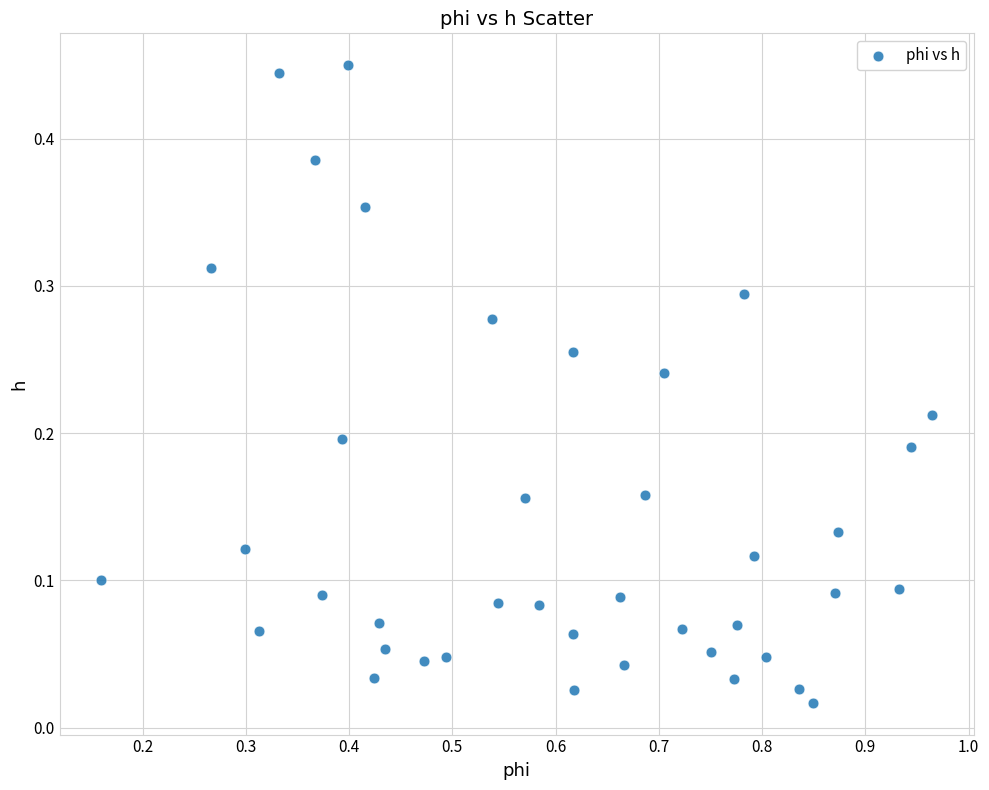

What is the range of X values (max minus min)?

0.8